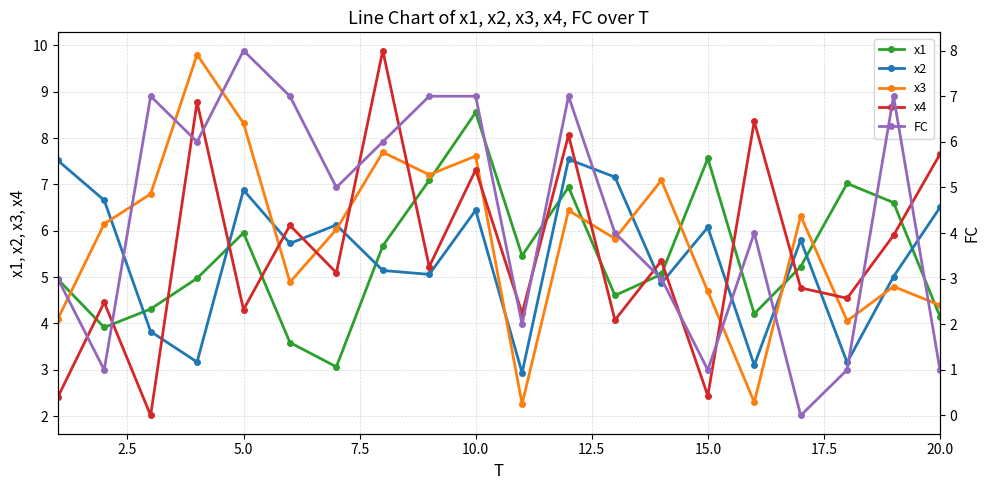

How many interior local peaks does the x1 series have?

5